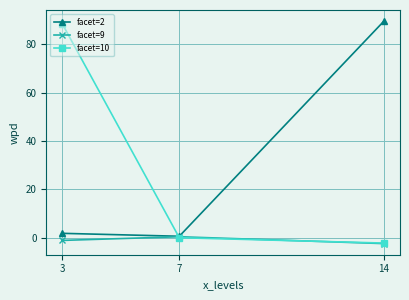

Is the value of facet=2 at 14 greater than the value of facet=9 at 14?

Yes